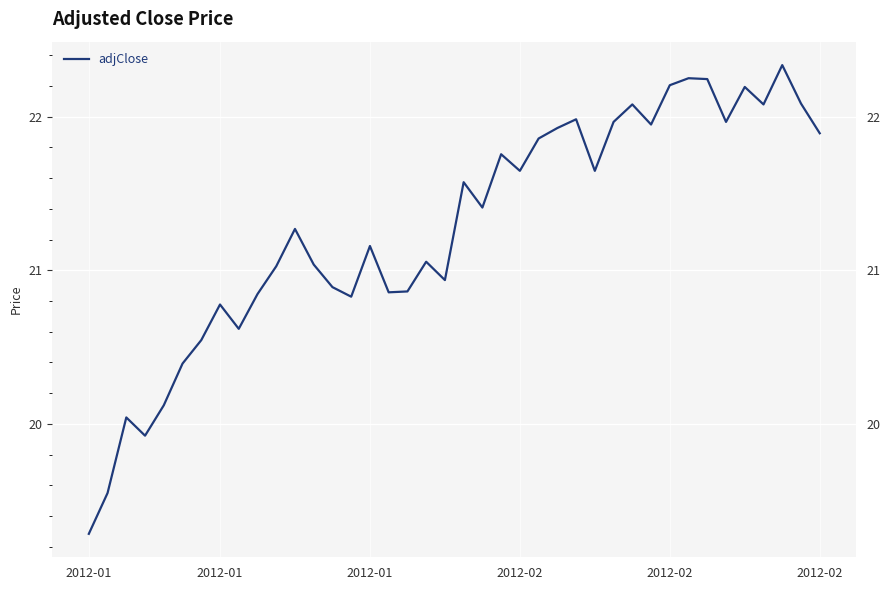

Where is the data nearest to the value 20?

2012-01